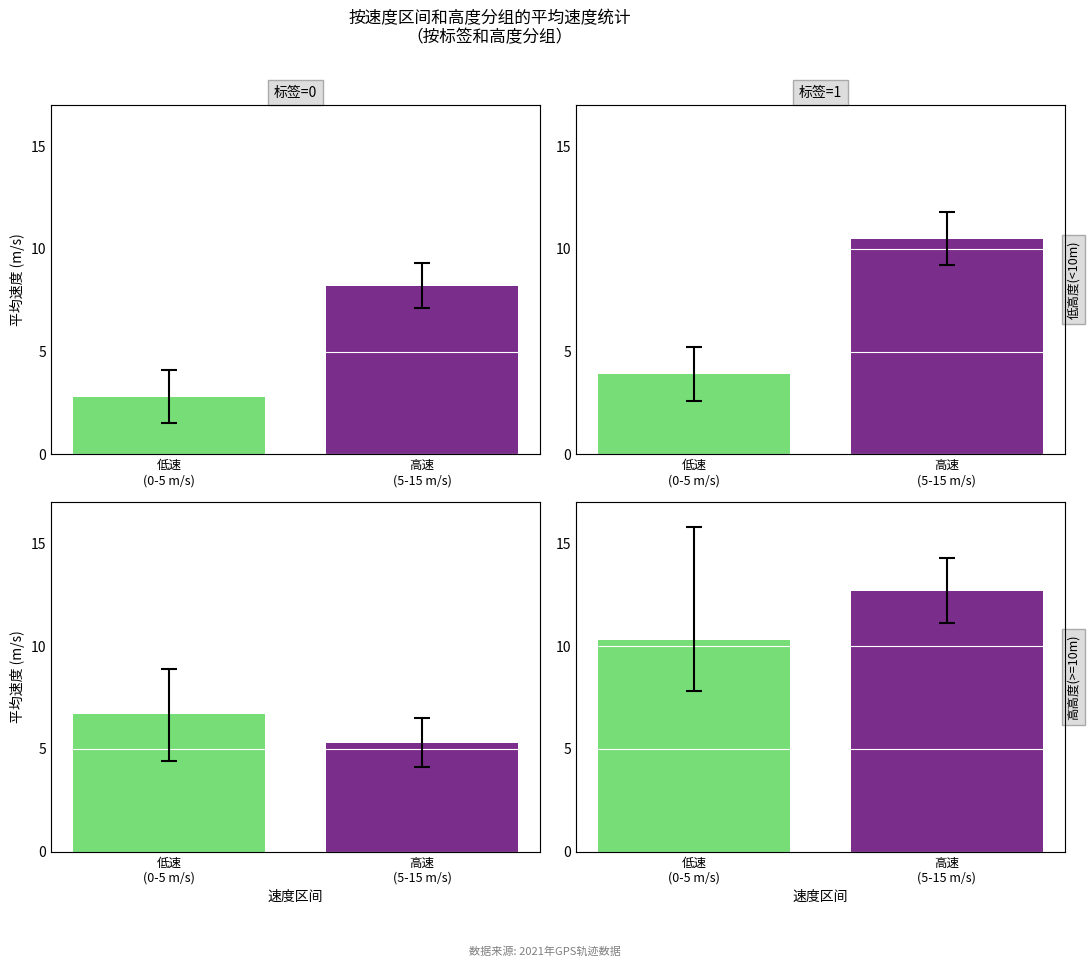

What is the difference between the maximum and minimum values in the 标签=1 series?

2.4